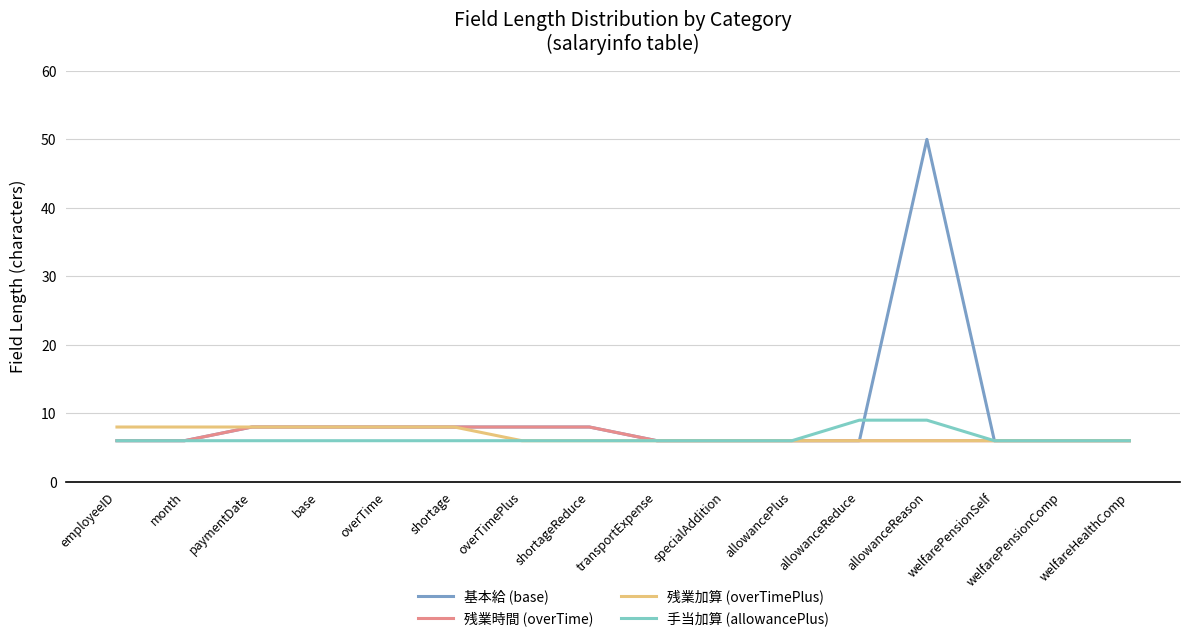

What is the sum of all 手当加算 (allowancePlus) values?

102